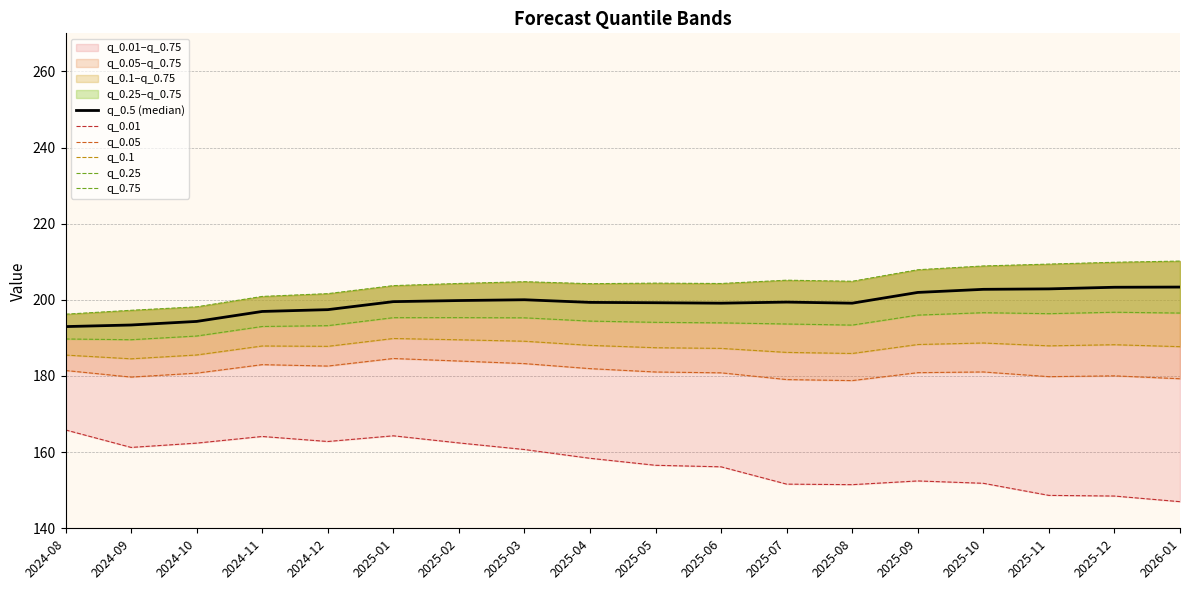

Where is q_0.5 (median) nearest to the value 198?

2024-12